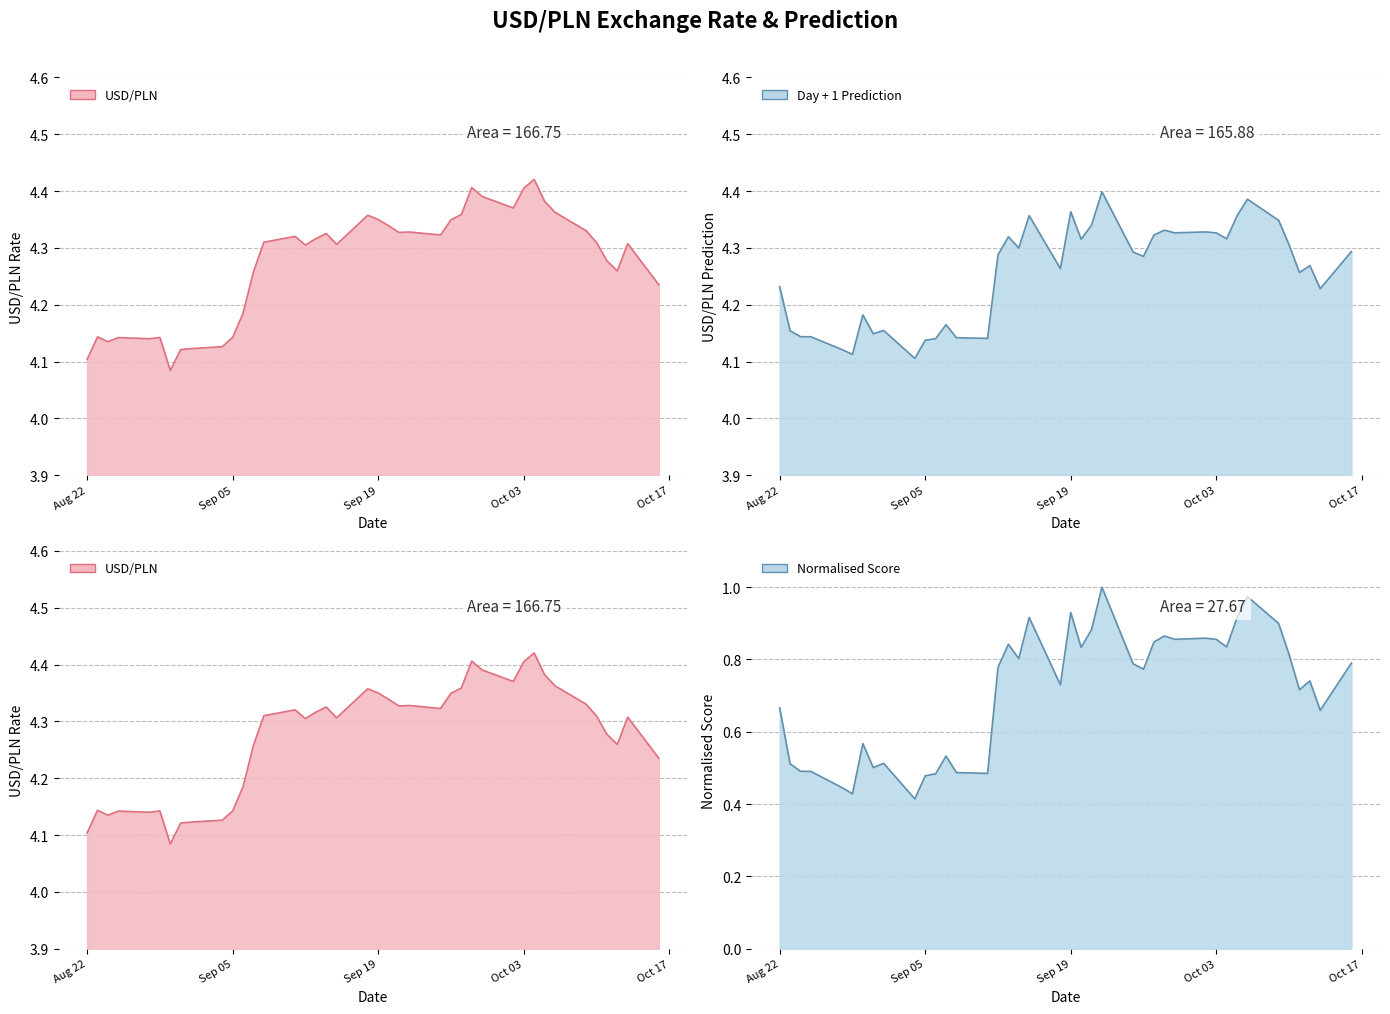

Which category has the lowest value in the Normalised Score series?

2023-09-04